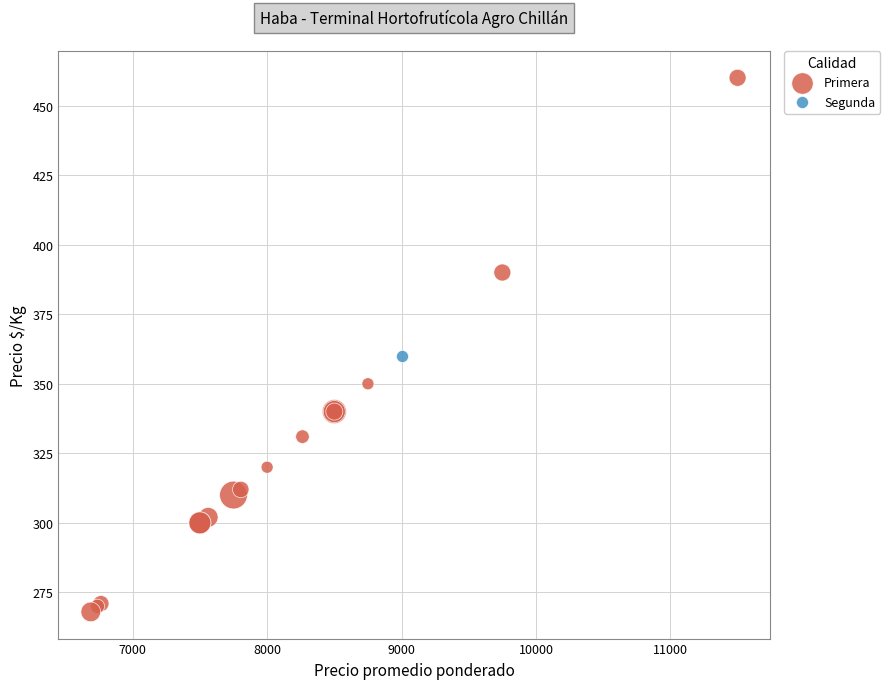

What are all the series names shown in the legend?

Primera, Segunda